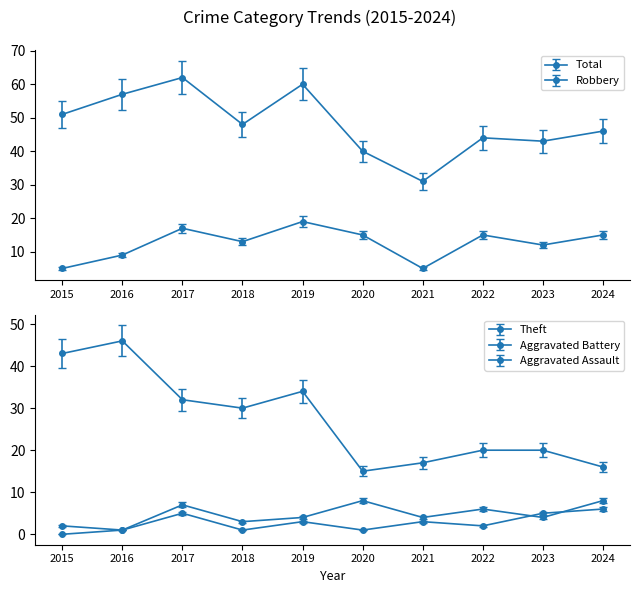

Reading left to right, transcribe all the data shown in this chart.

Robbery: 5	9	17	13	19	15	5	15	12	15
Theft: 43	46	32	30	34	15	17	20	20	16
Total: 51	57	62	48	60	40	31	44	43	46
Aggravated Battery: 2	1	7	3	4	8	4	6	4	8
Aggravated Assault: 0	1	5	1	3	1	3	2	5	6